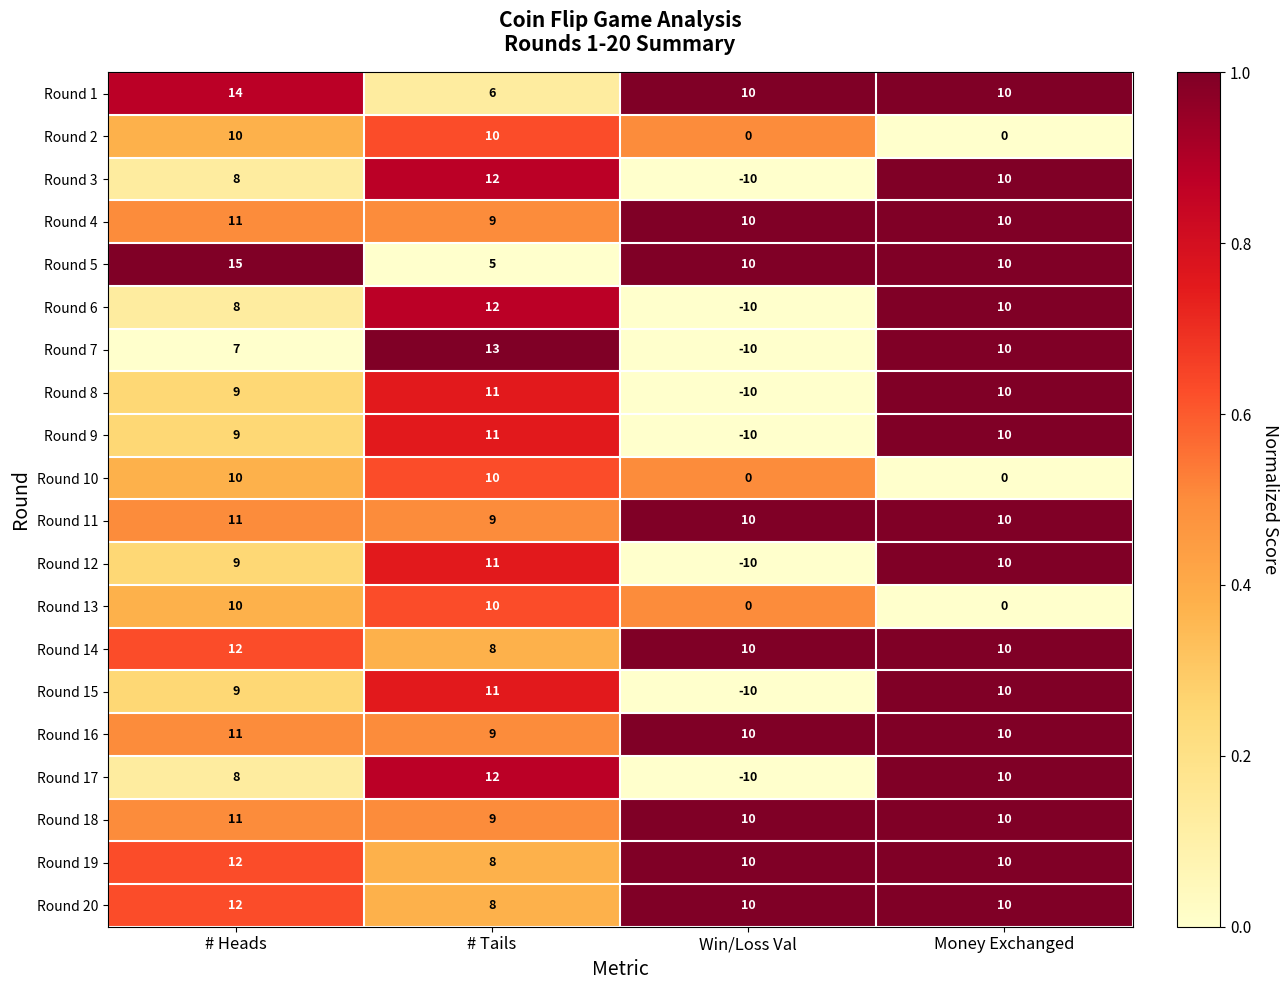

Where does the Round 19 series first go above 10?

# Heads